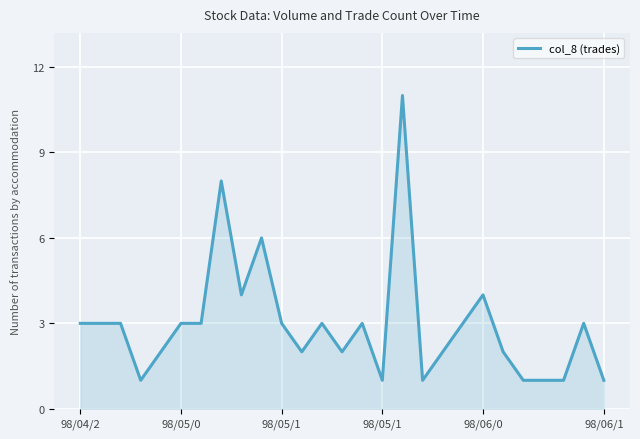

What is the difference between the maximum and minimum values?

10